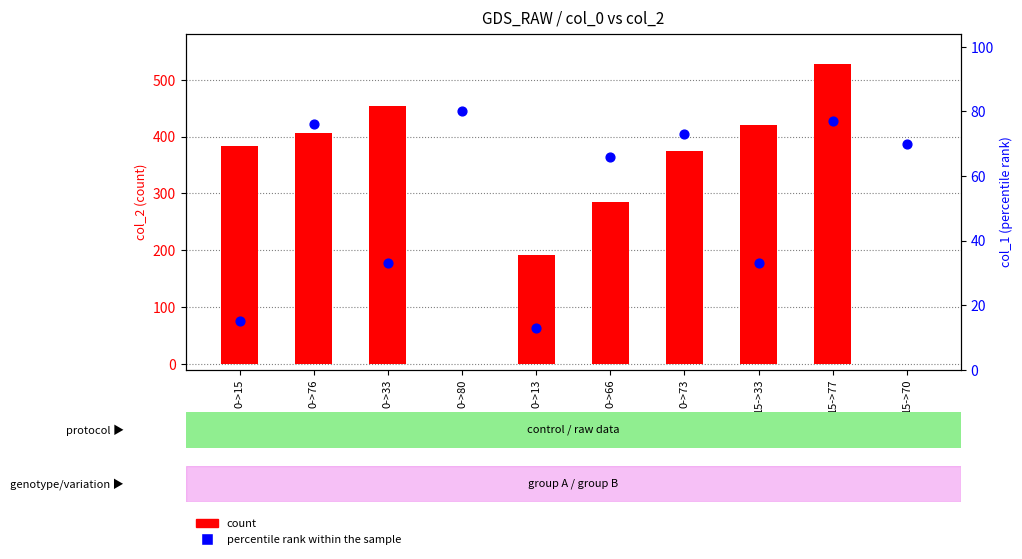

Which series has the widest spread of Y values?

count